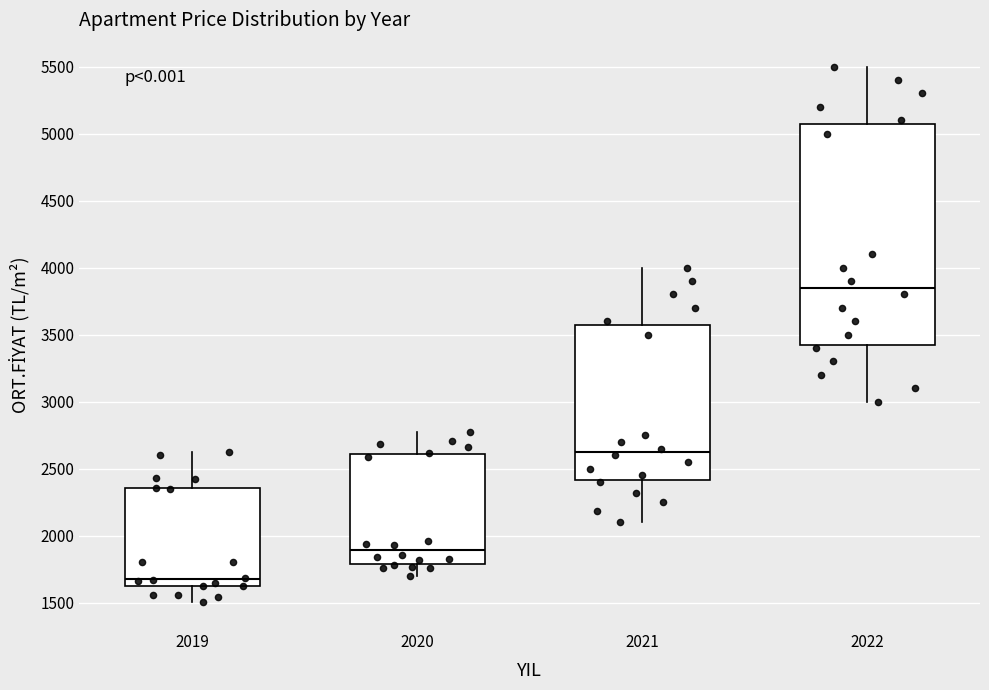

Where is the upper edge of the box at x = 2020 on the y-axis? The values are not printed on the chart, so give them approximately, as read against the axis.

2600